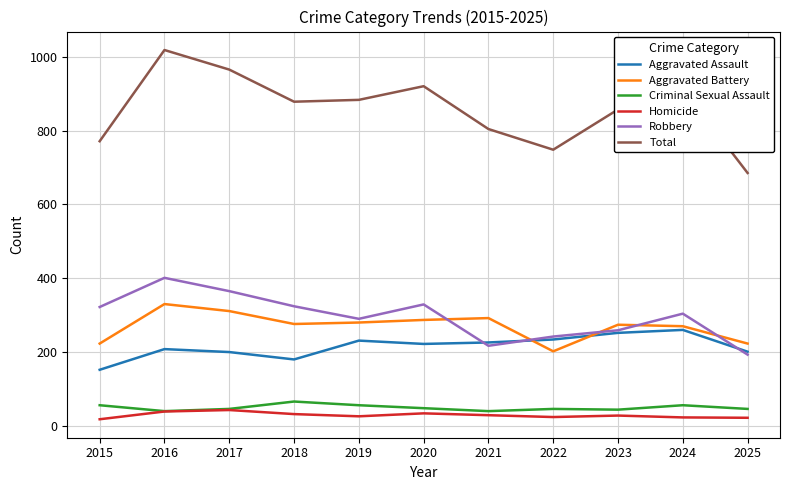

Which series has the largest total across all categories?

Total